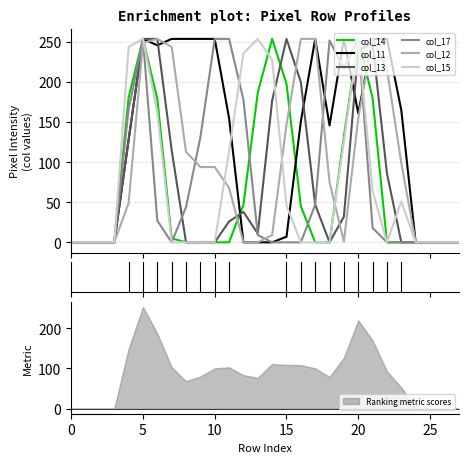

What is the difference between the maximum and second lowest values in the col_12 series?

254